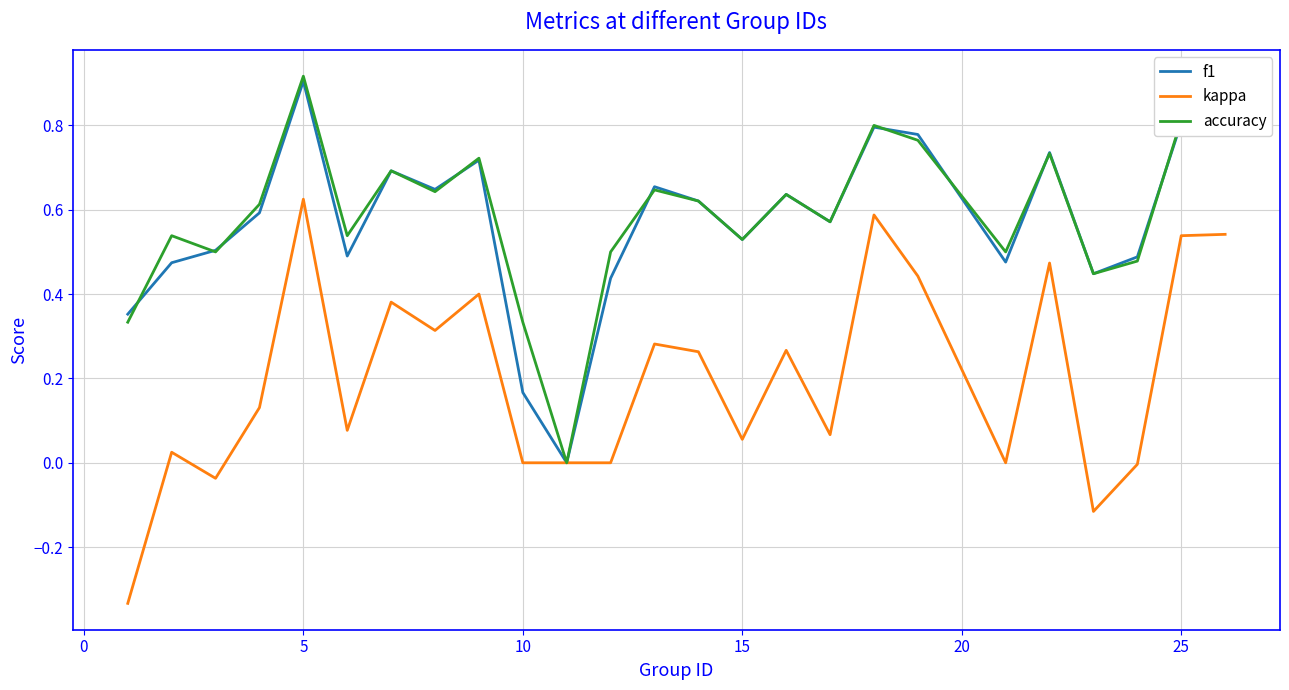

Reading left to right, list all the values displayed in this chart.

f1: 0.4	0.5	0.5	0.6	0.9	0.5	0.7	0.6	0.7	0.2	0.0	0.4	0.7	0.6	0.5	0.6	0.6	0.8	0.8	0.5	0.7	0.4	0.5	0.8	0.8
kappa: -0.3	0.0	-0.0	0.1	0.6	0.1	0.4	0.3	0.4	0.0	0.0	0.0	0.3	0.3	0.1	0.3	0.1	0.6	0.4	0.0	0.5	-0.1	-0.0	0.5	0.5
accuracy: 0.3	0.5	0.5	0.6	0.9	0.5	0.7	0.6	0.7	0.3	0.0	0.5	0.6	0.6	0.5	0.6	0.6	0.8	0.8	0.5	0.7	0.4	0.5	0.8	0.8